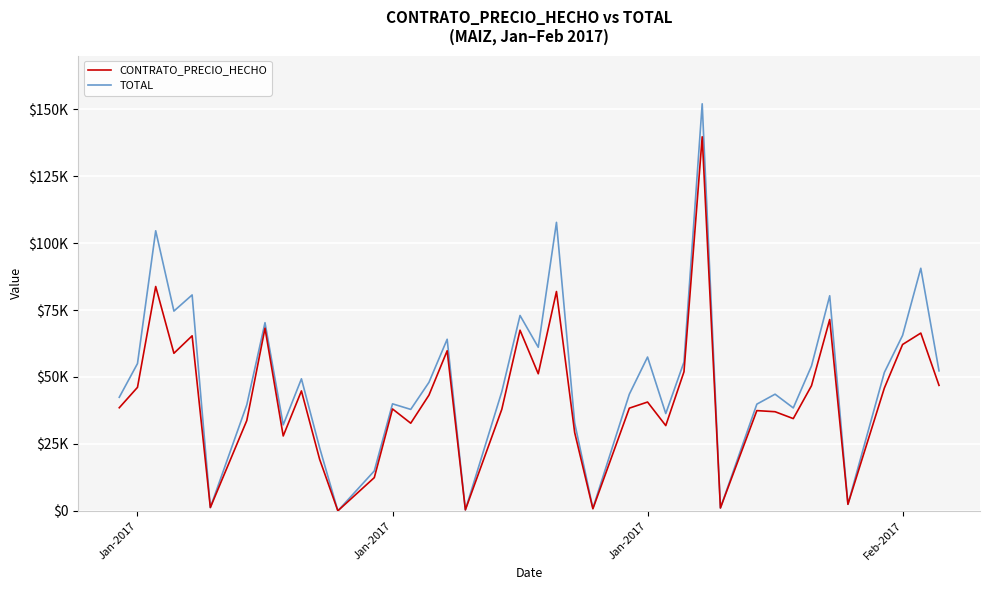

Does the chart display data point markers on the line(s)?

No